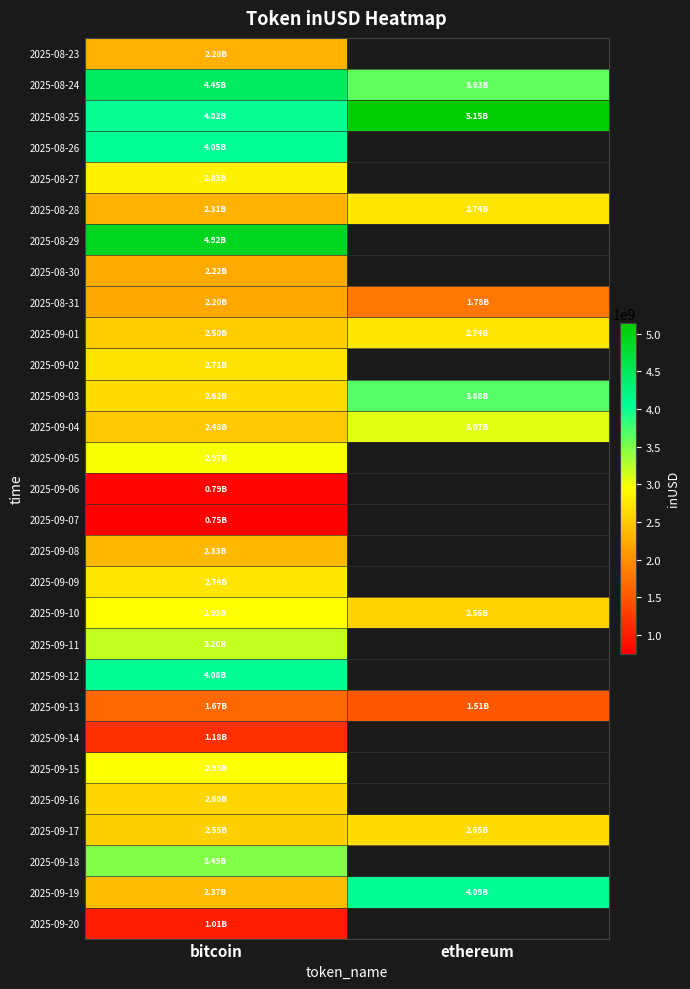

List the series in order of their peak value, highest first.

2025-08-25, 2025-08-29, 2025-08-24, 2025-09-19, 2025-09-12, 2025-08-26, 2025-09-03, 2025-09-18, 2025-09-11, 2025-09-04, 2025-09-05, 2025-09-15, 2025-09-10, 2025-08-27, 2025-08-28, 2025-09-09, 2025-09-01, 2025-09-02, 2025-09-17, 2025-09-16, 2025-09-08, 2025-08-23, 2025-08-30, 2025-08-31, 2025-09-13, 2025-09-14, 2025-09-20, 2025-09-06, 2025-09-07